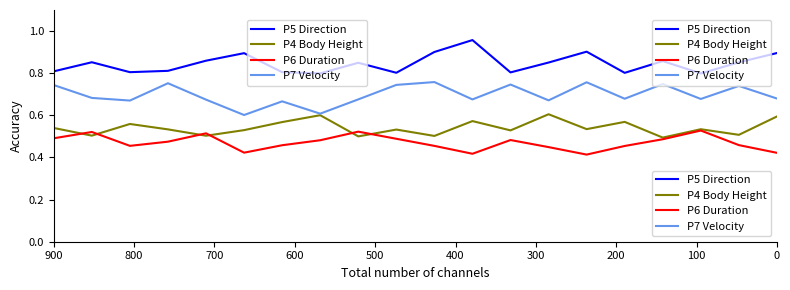

What is the difference between the highest and lowest values at 200?

0.3